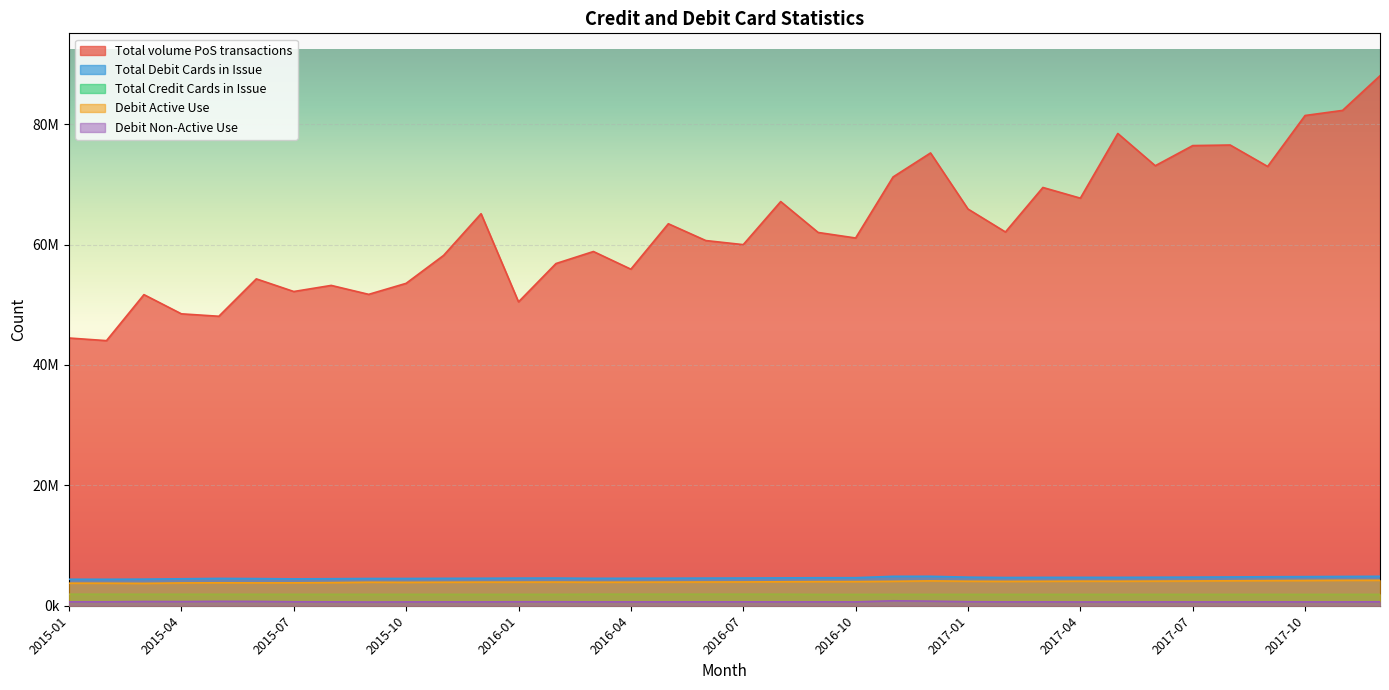

What are all the series names shown in the legend?

Total volume PoS transactions, Total Debit Cards in Issue, Total Credit Cards in Issue, Debit Active Use, Debit Non-Active Use